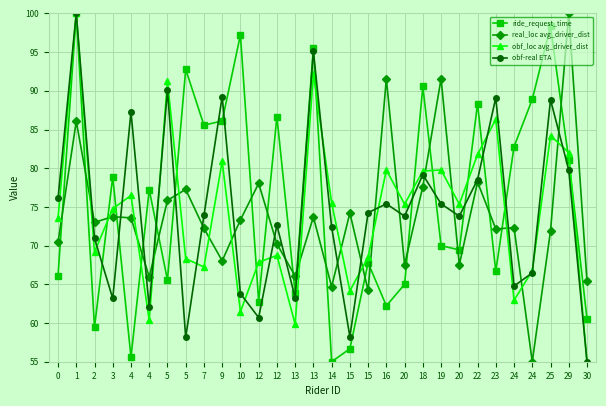

True or false: obf_loc avg_driver_dist and ride_request_time cross at least once.

True